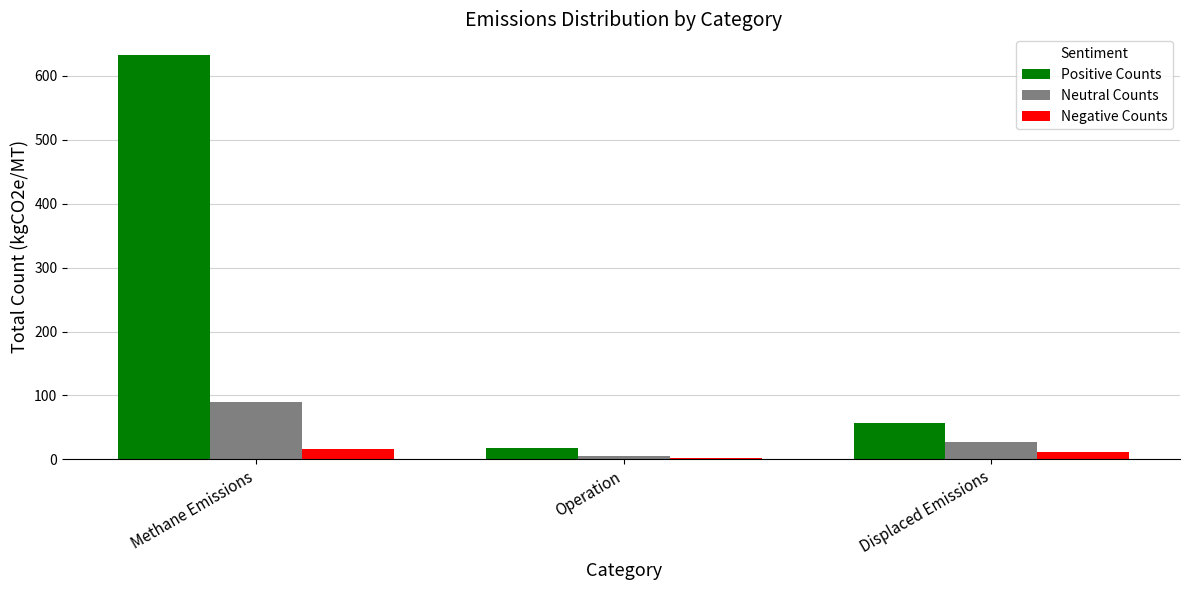

What is the label of the 2nd bar from the right?

Operation